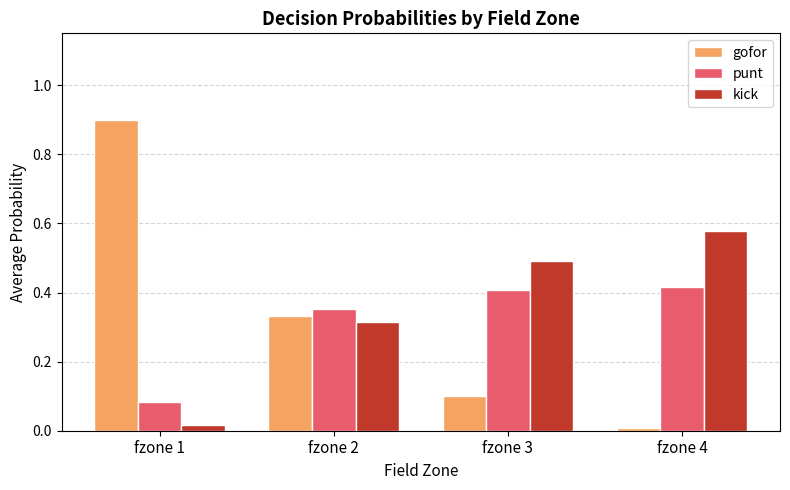

What is the total value across all series at fzone 3?

1.0